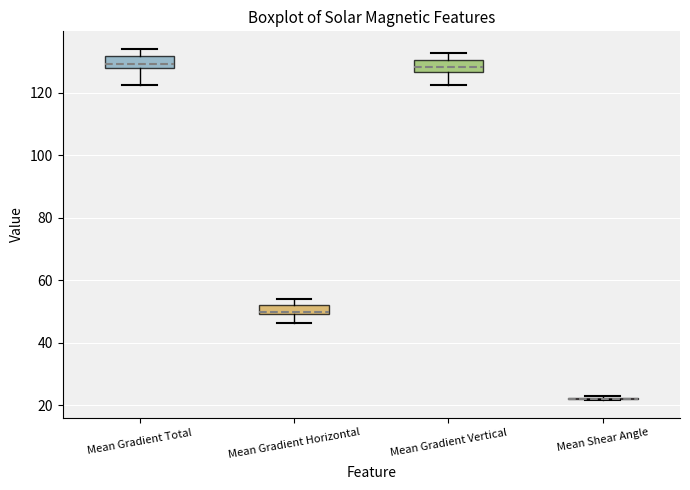

Where does the lower whisker of the box for Mean Gradient Vertical end on the y-axis? The values are not printed on the chart, so give them approximately, as read against the axis.

122